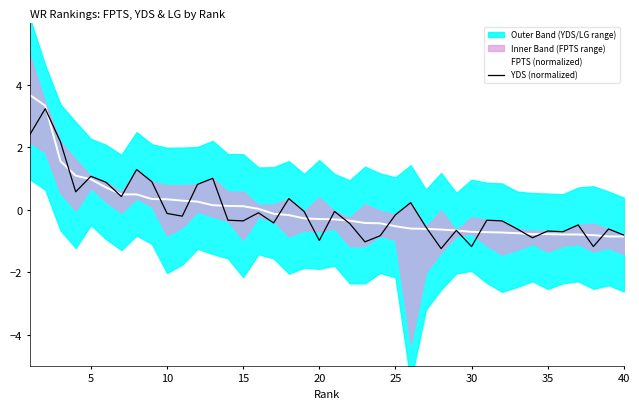

Which series ends up on top after the final intersection of YDS (normalized) and FPTS (normalized)?

YDS (normalized)